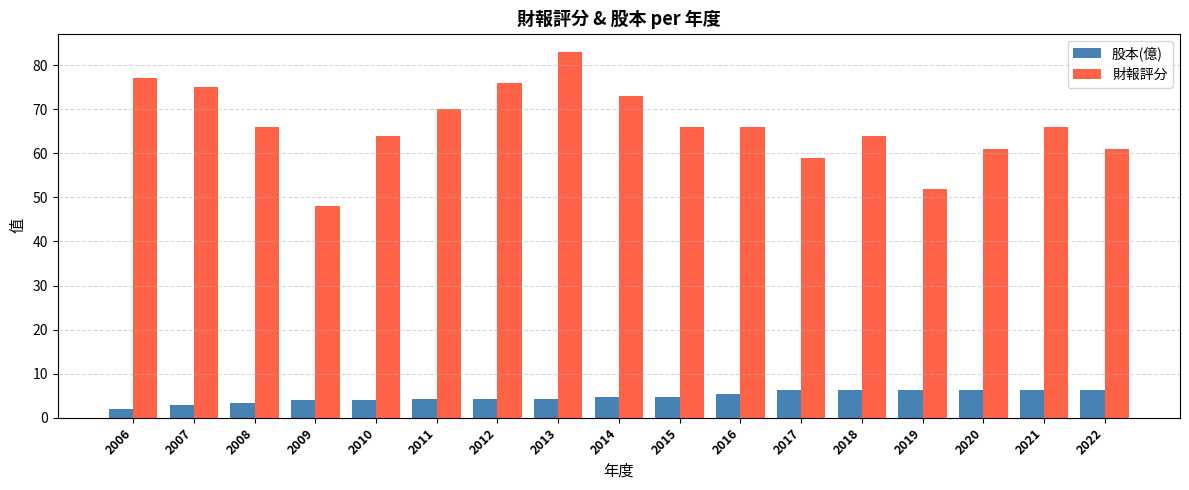

What is the total value across all series at 2022?

67.2